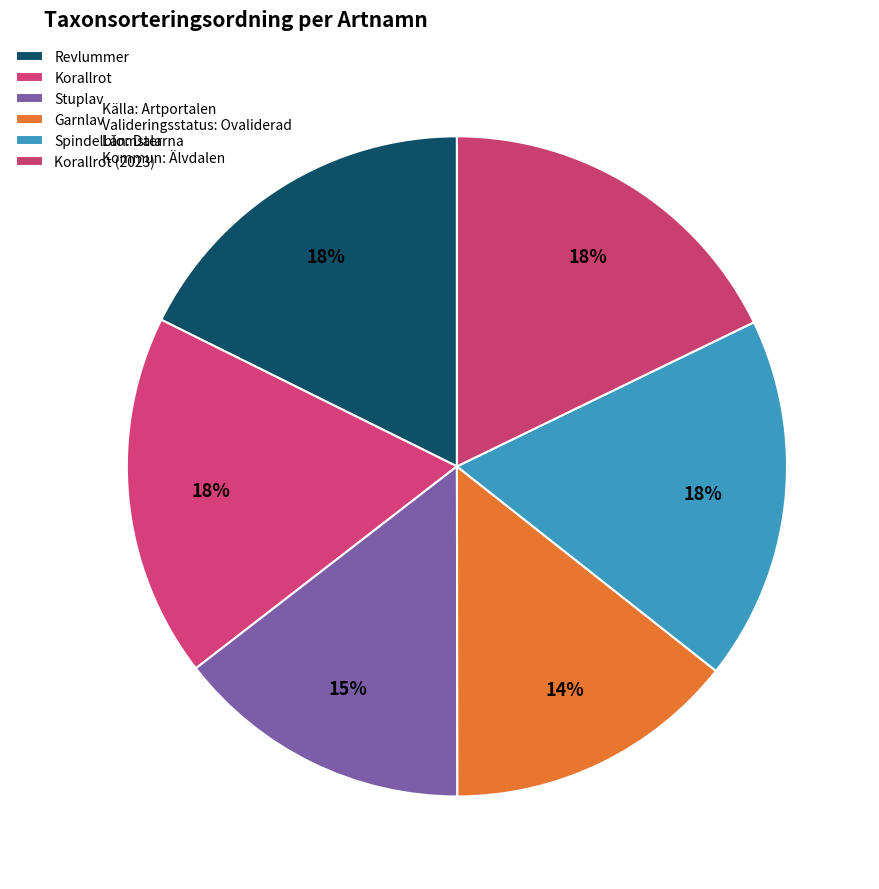

How many slices are in this pie chart?

6